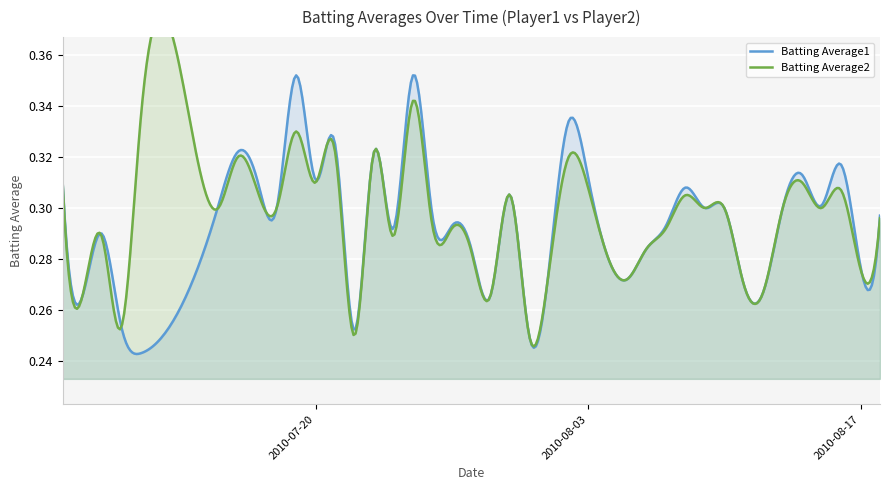

Between 9 and 14, which series saw the biggest shift?

Batting Average1